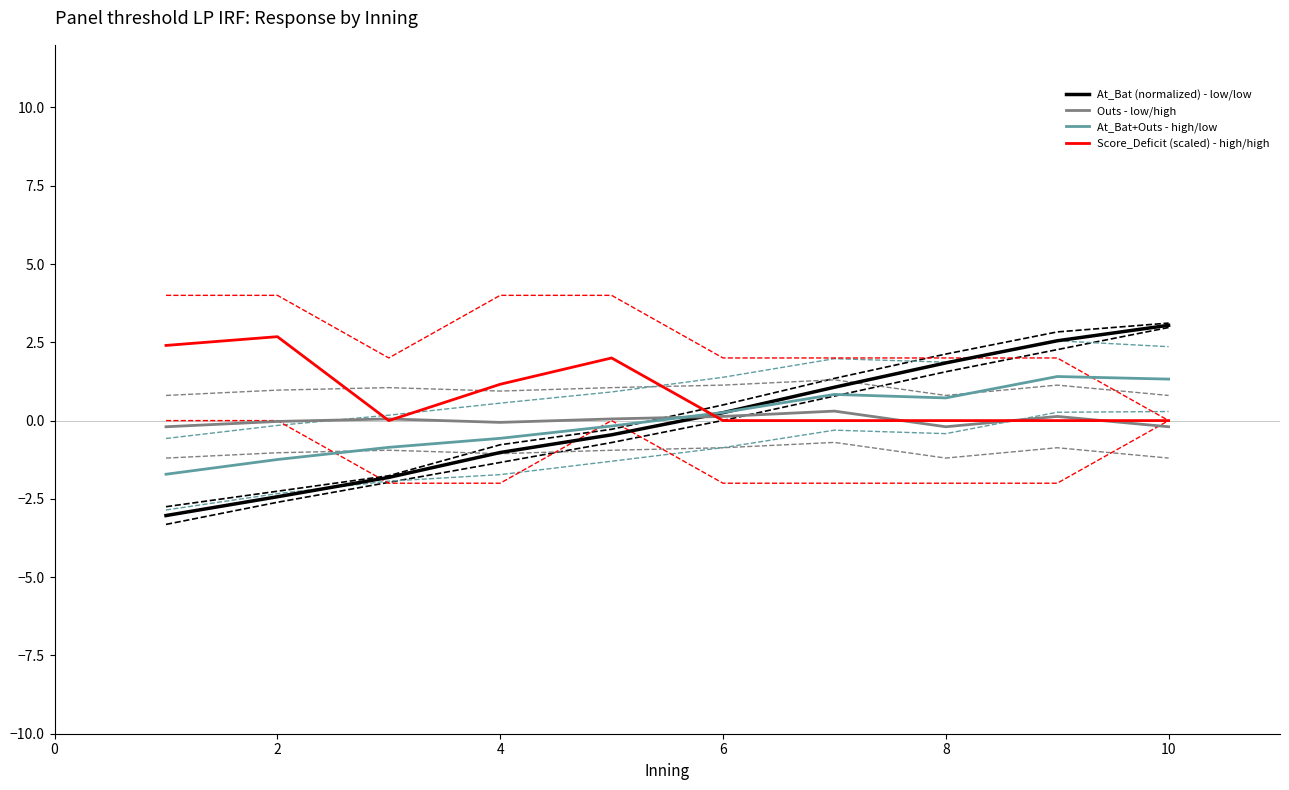

Count the number of data series in this chart.

4